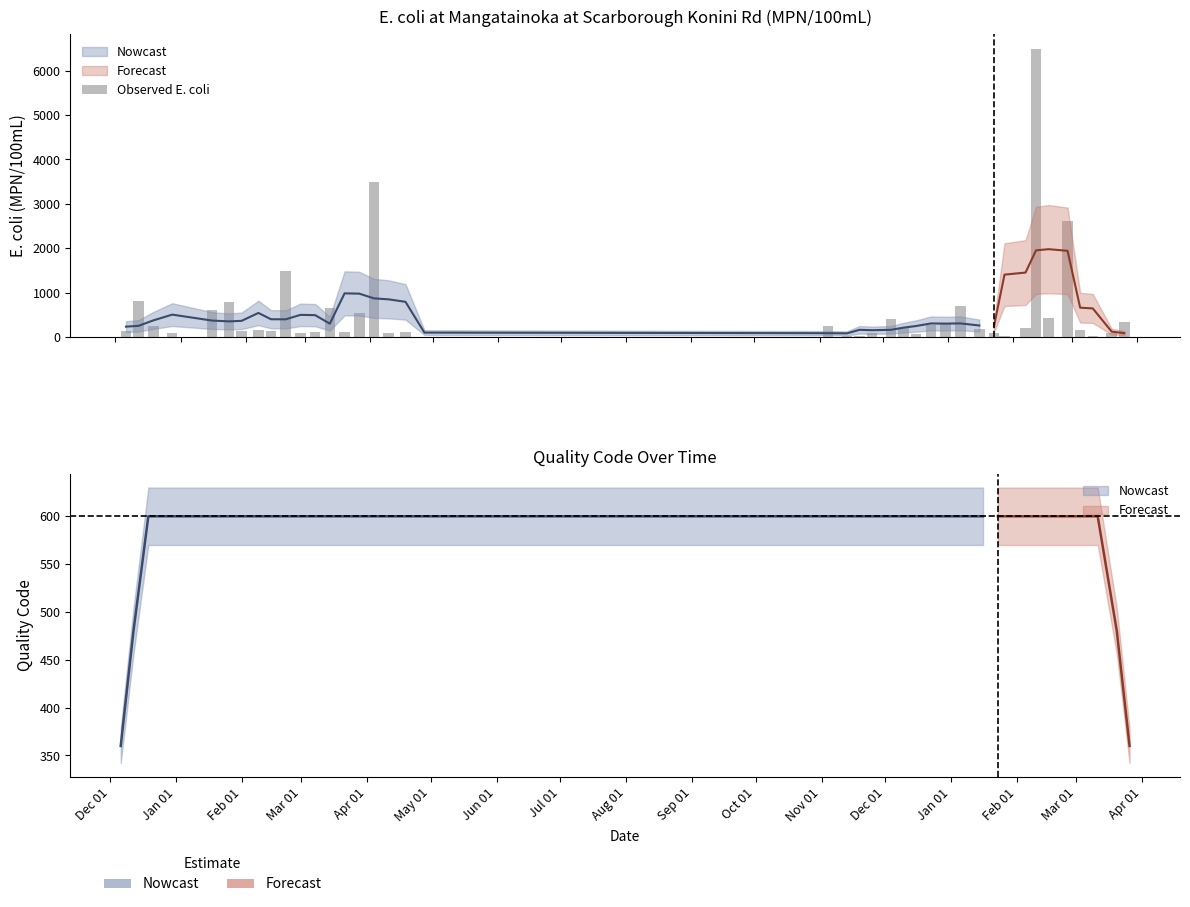

Are the bars horizontal?

No